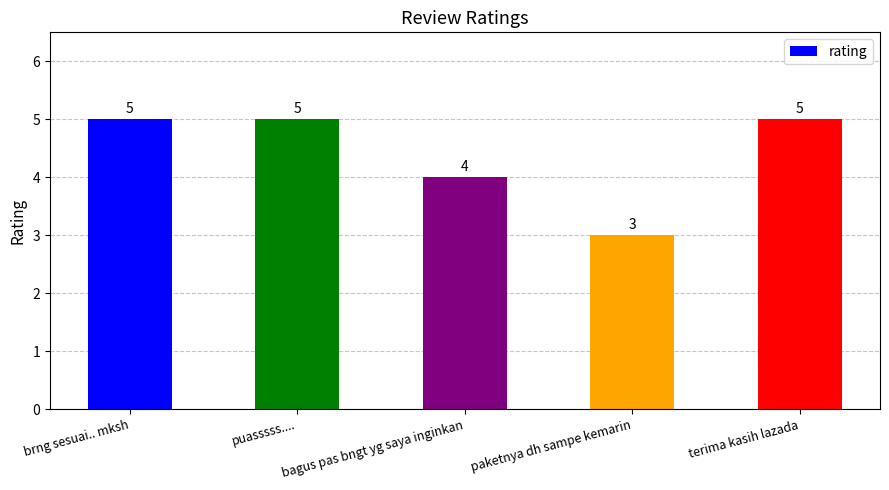

What is the ratio of the value at puasssss.... to the value at terima kasih lazada?

1.0